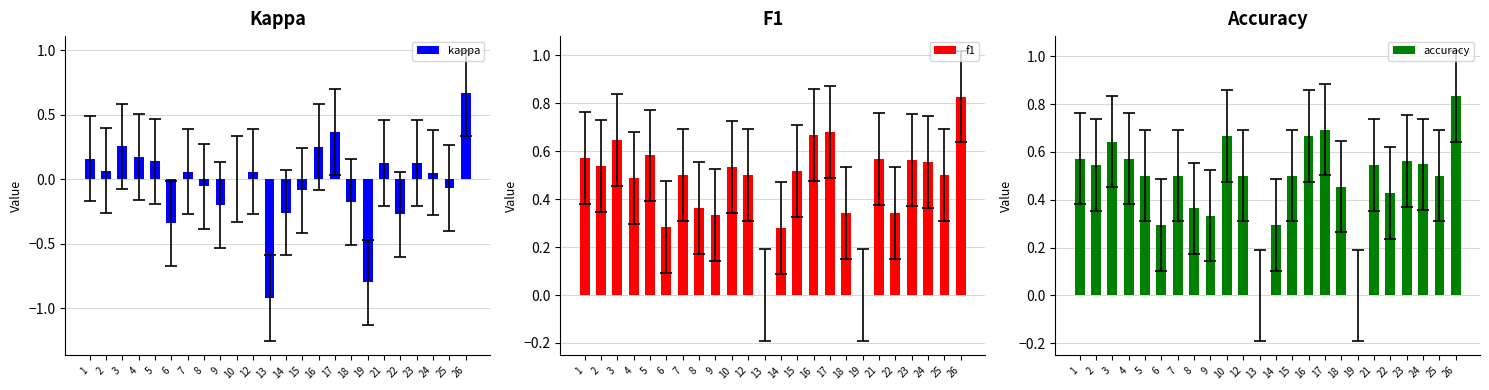

The kappa series shows 0.1 at 2. True or false?

False